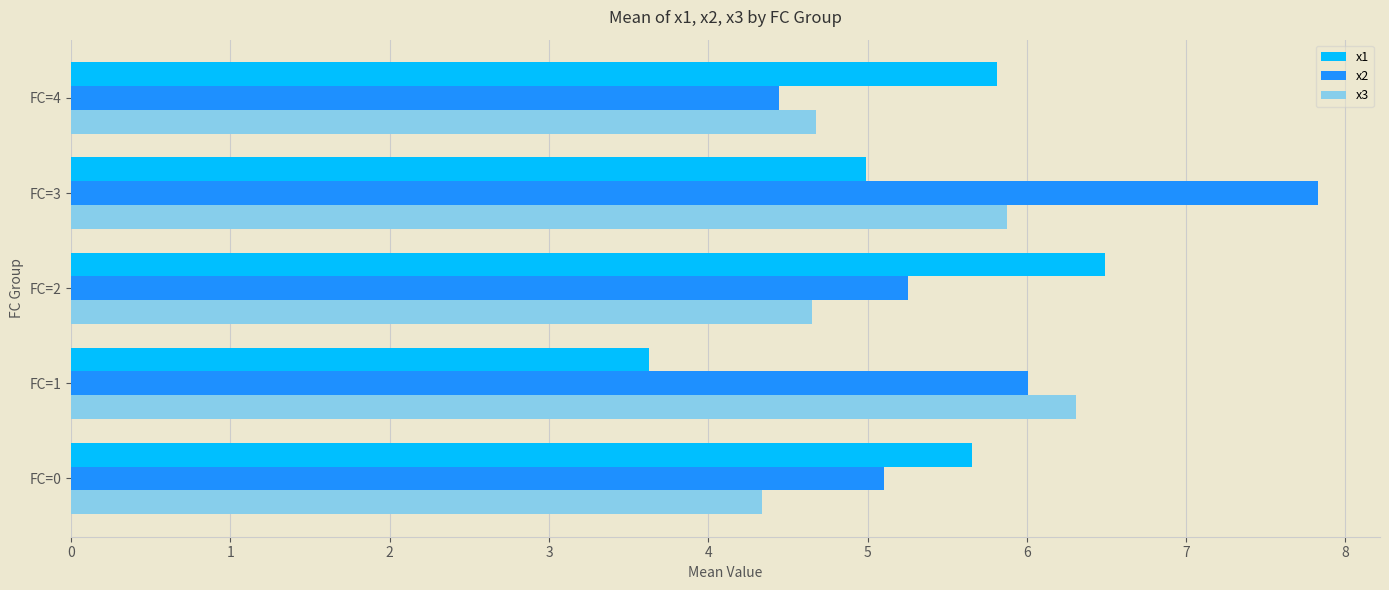

At which category is the sum across all series the highest?

FC=3